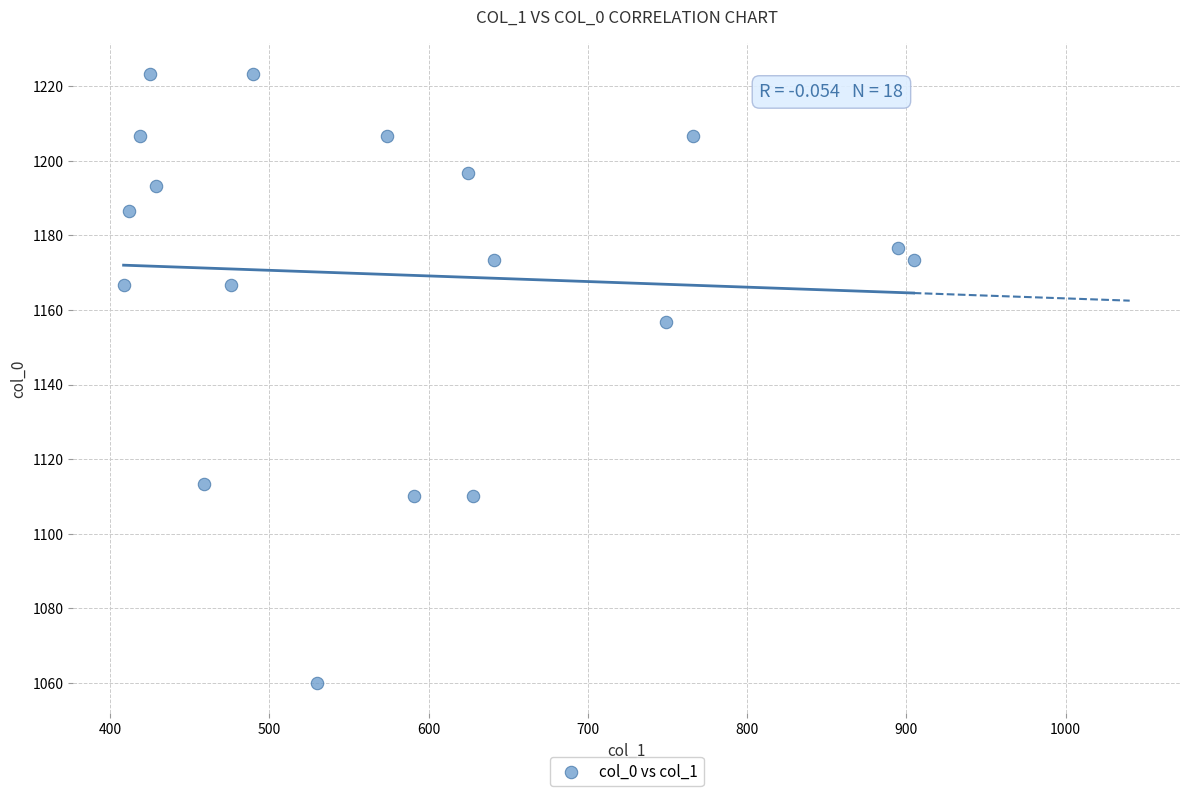

What is the range of Y values (max minus min)?

163.3